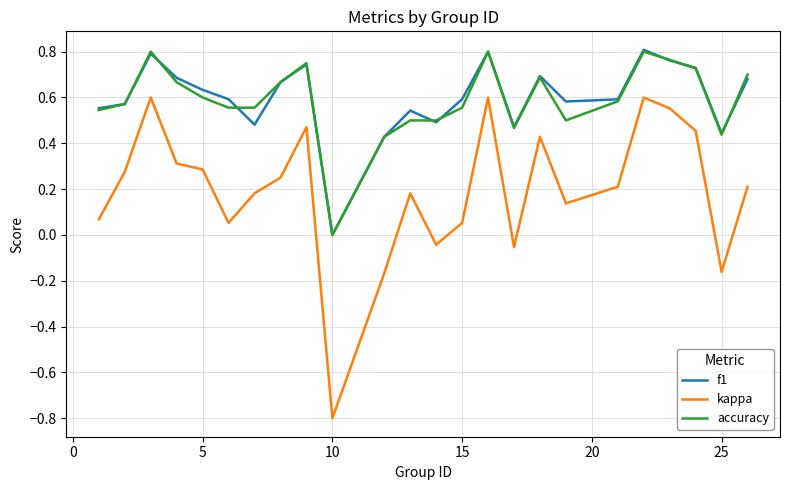

True or false: f1 and kappa intersect in this chart.

False